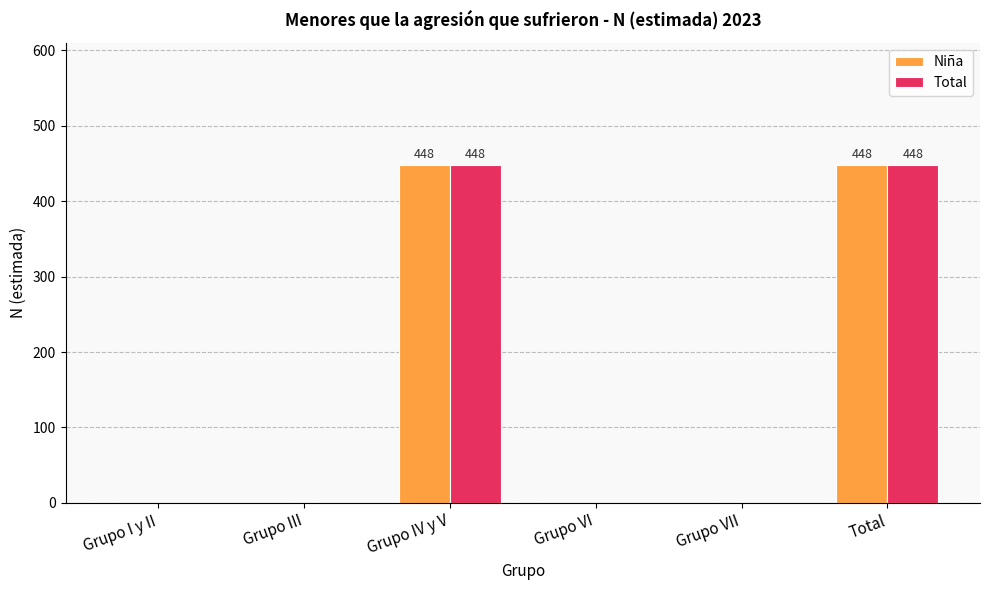

What is the total value across all series at Total?

896